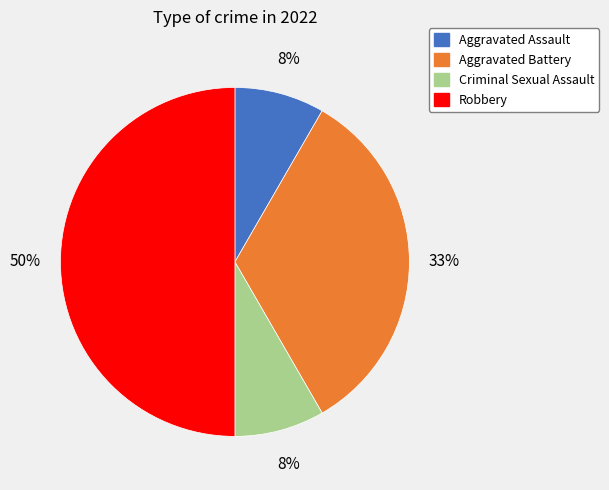

Between Aggravated Assault and Aggravated Battery, which is larger?

Aggravated Battery